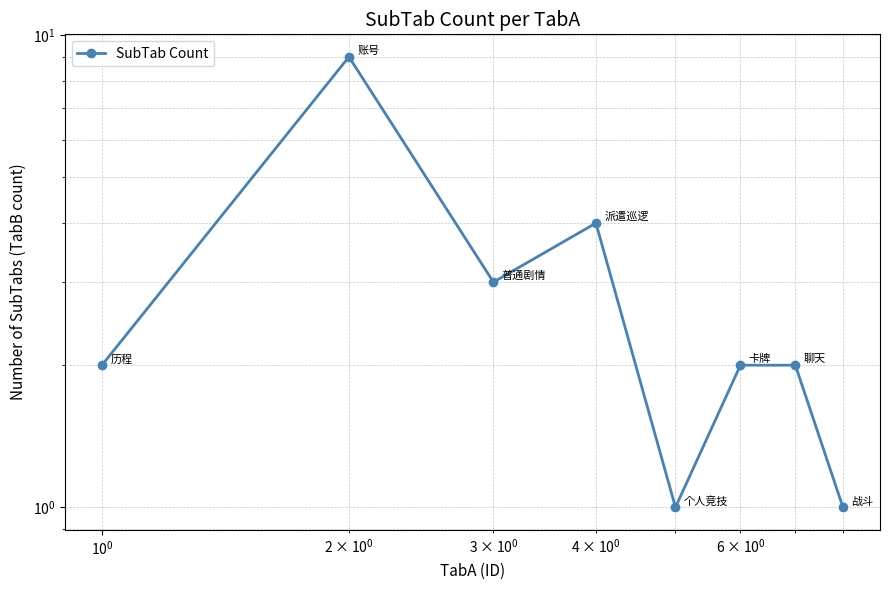

Reading right to left, list all the values displayed in this chart.

1	2	2	1	4	3	9	2